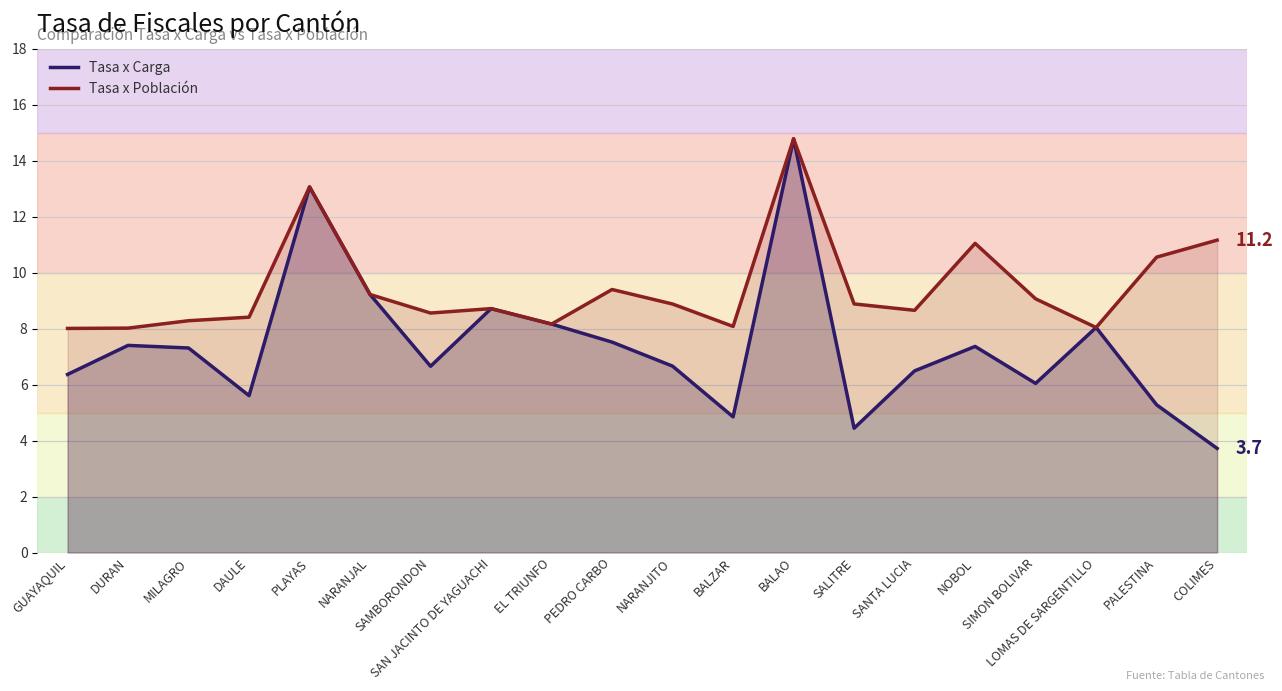

What is the label of the 11th point from the right?

PEDRO CARBO